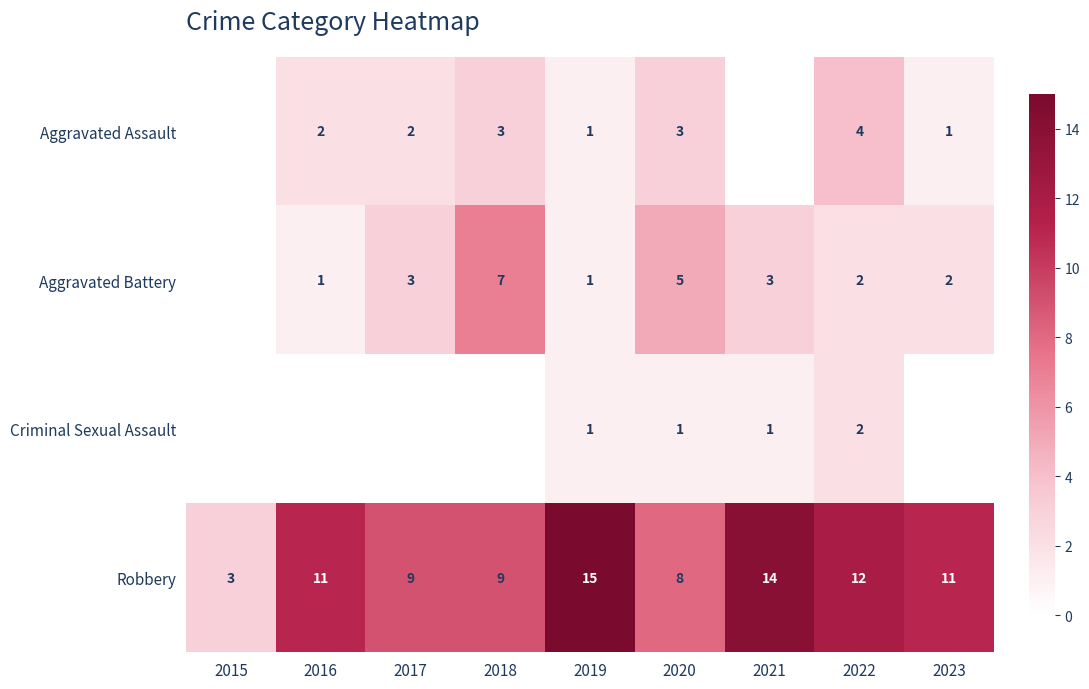

The value of Aggravated Battery at 2018 is 7. True or false?

True